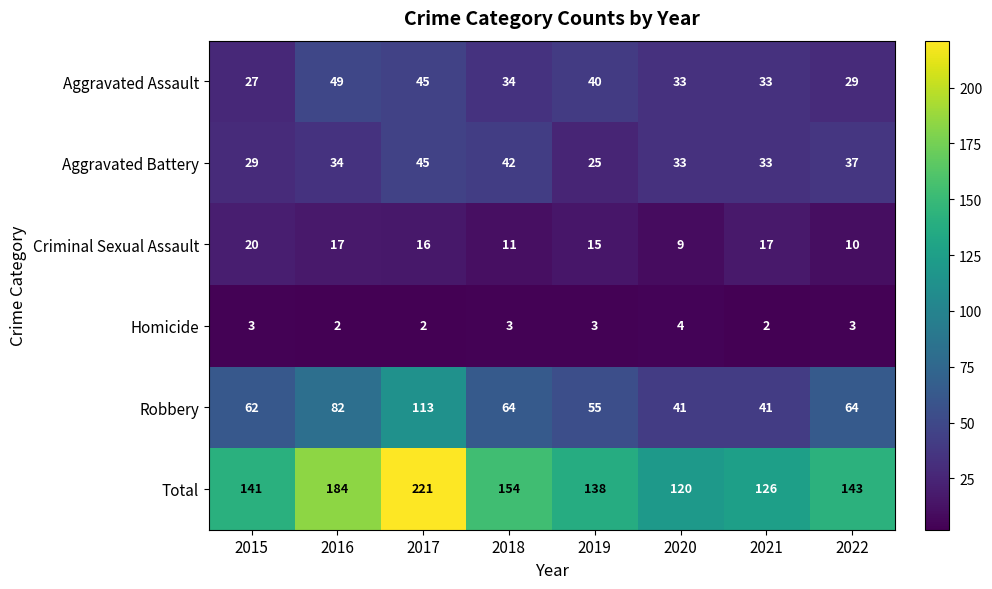

How many Homicide values are between 2 and 3?

7